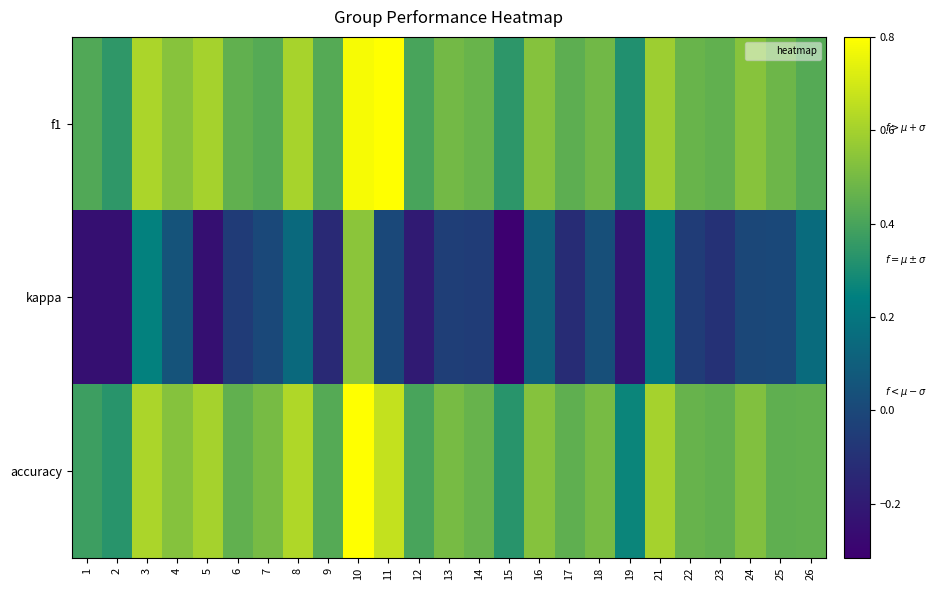

At how many categories does at least one series exceed 0?

25